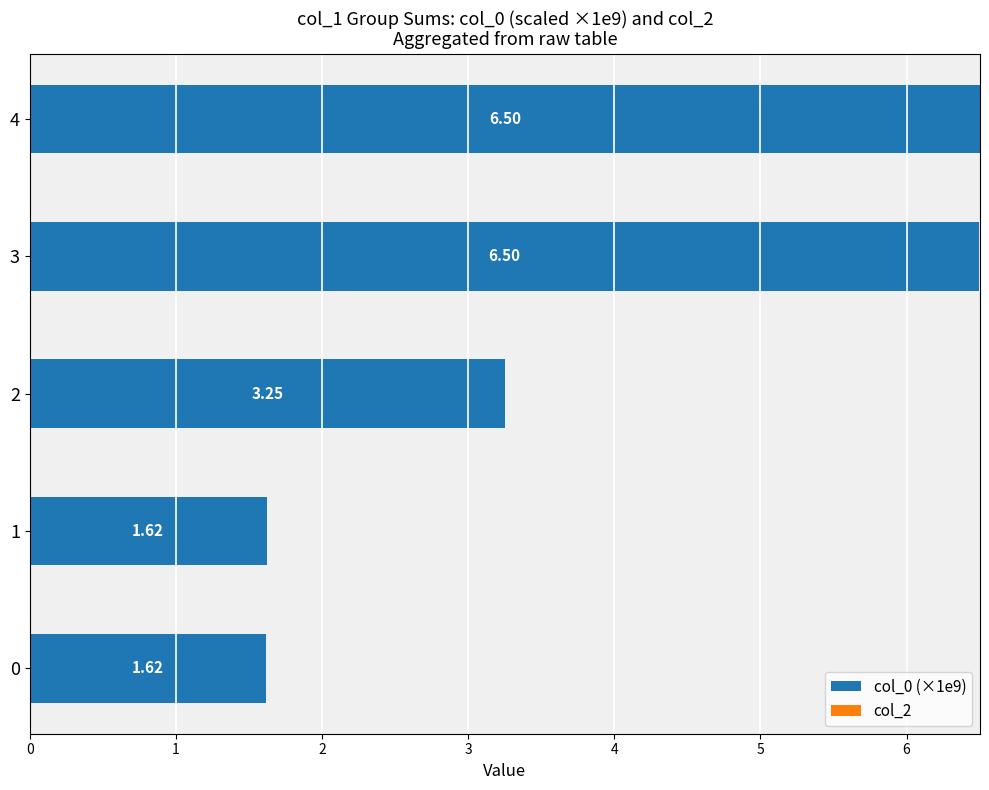

What is the difference between the maximum and minimum values?

4.9